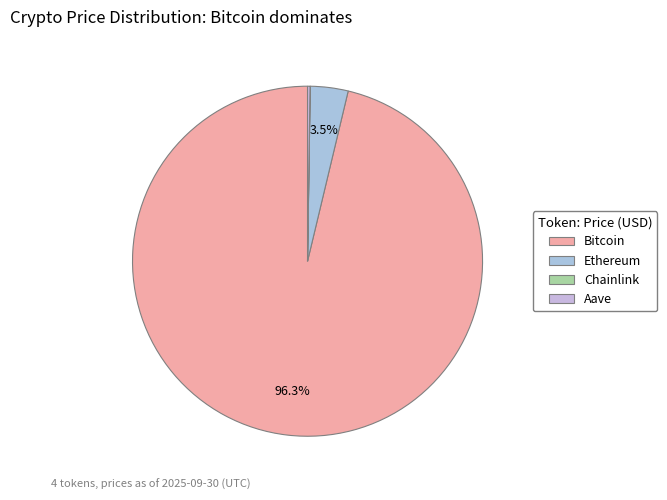

Is Bitcoin the majority of the pie?

Yes